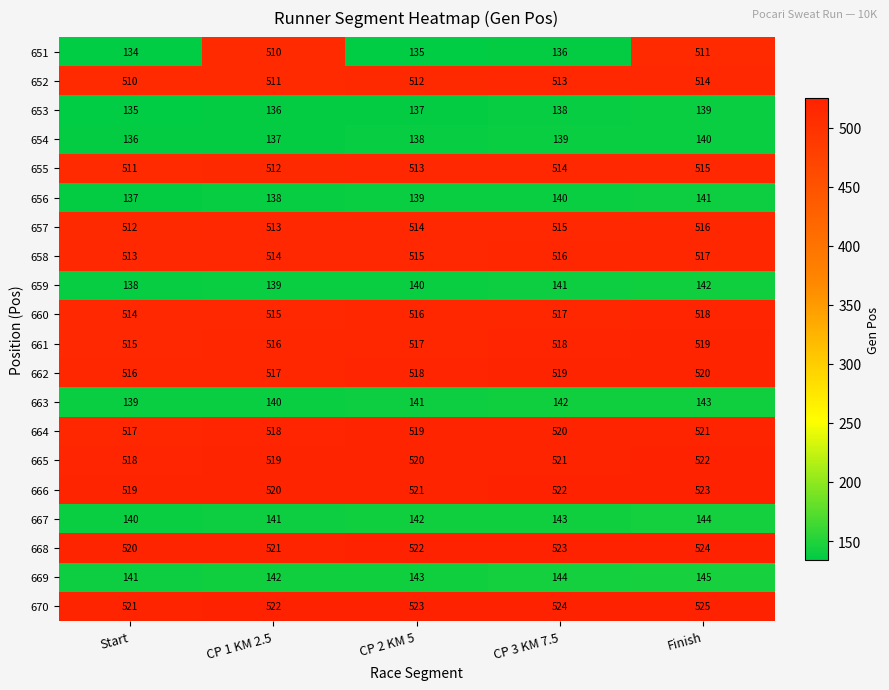

Which series changed the most between Start and CP 1 KM 2.5?

651